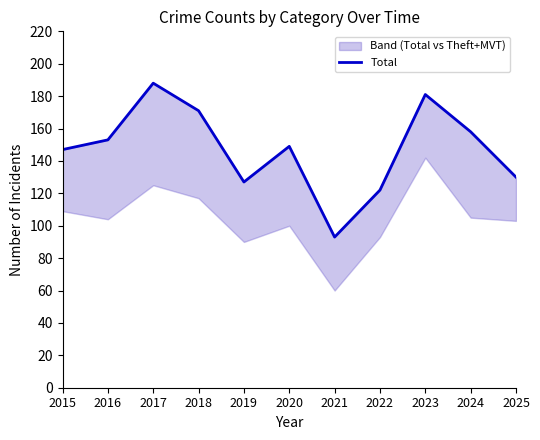

Which category has the highest value across all series?

2017